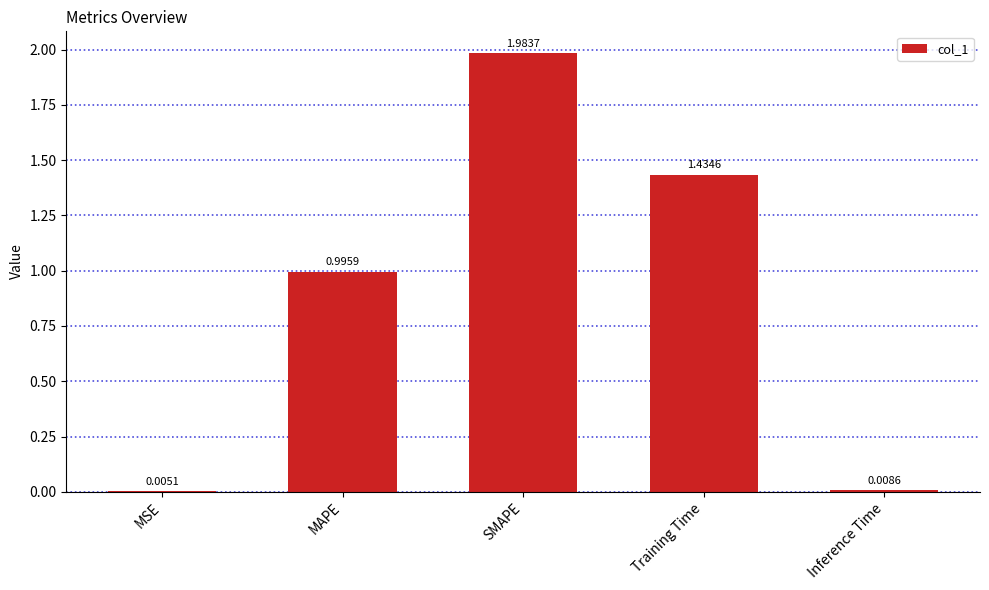

At which category does the chart reach its peak across all series?

SMAPE